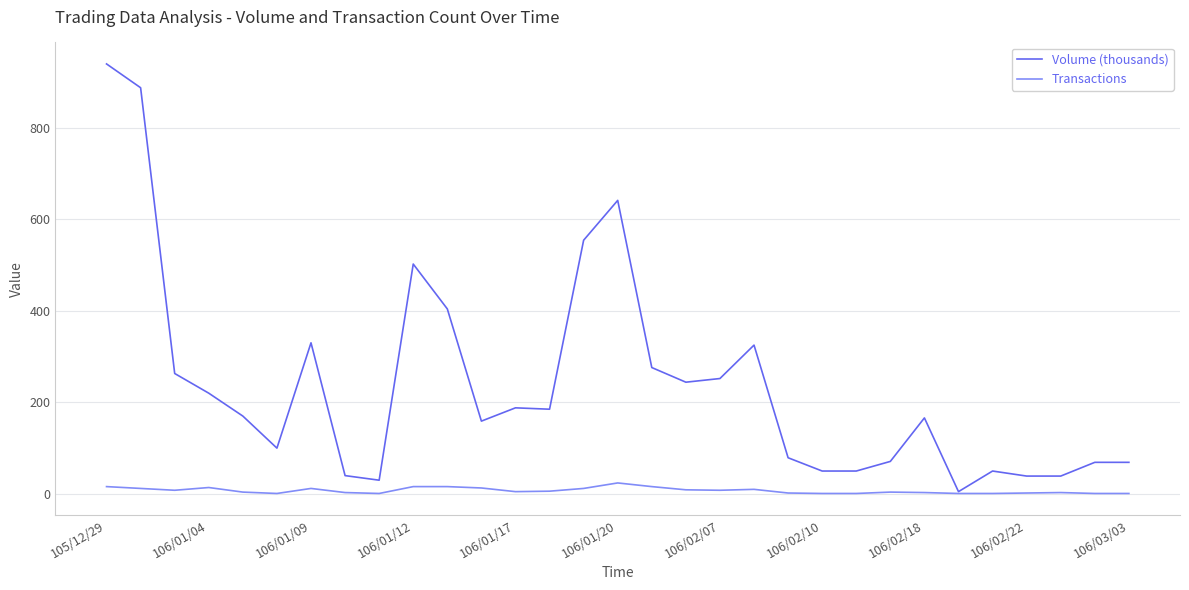

Rank the series by their average value, from lowest to highest.

Transactions, Volume (thousands)